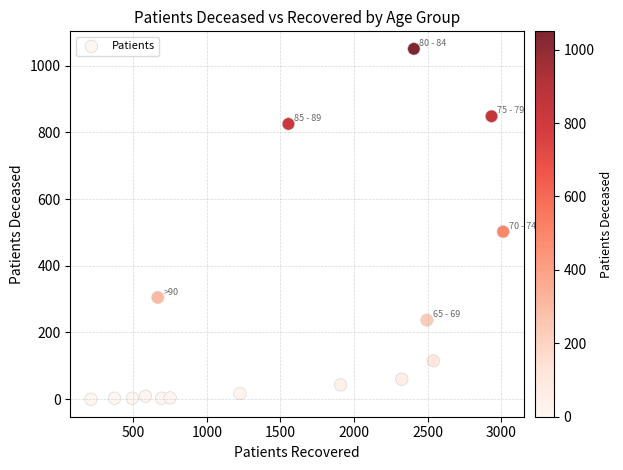

What is the range of Y values (max minus min)?

1050